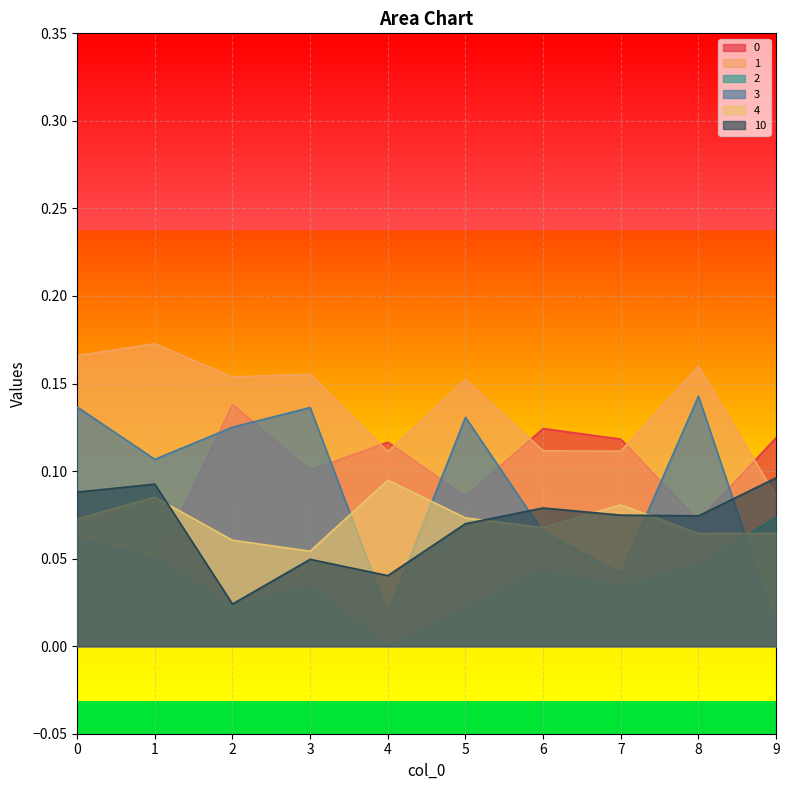

Between 5 and 9, which series saw the biggest shift?

3